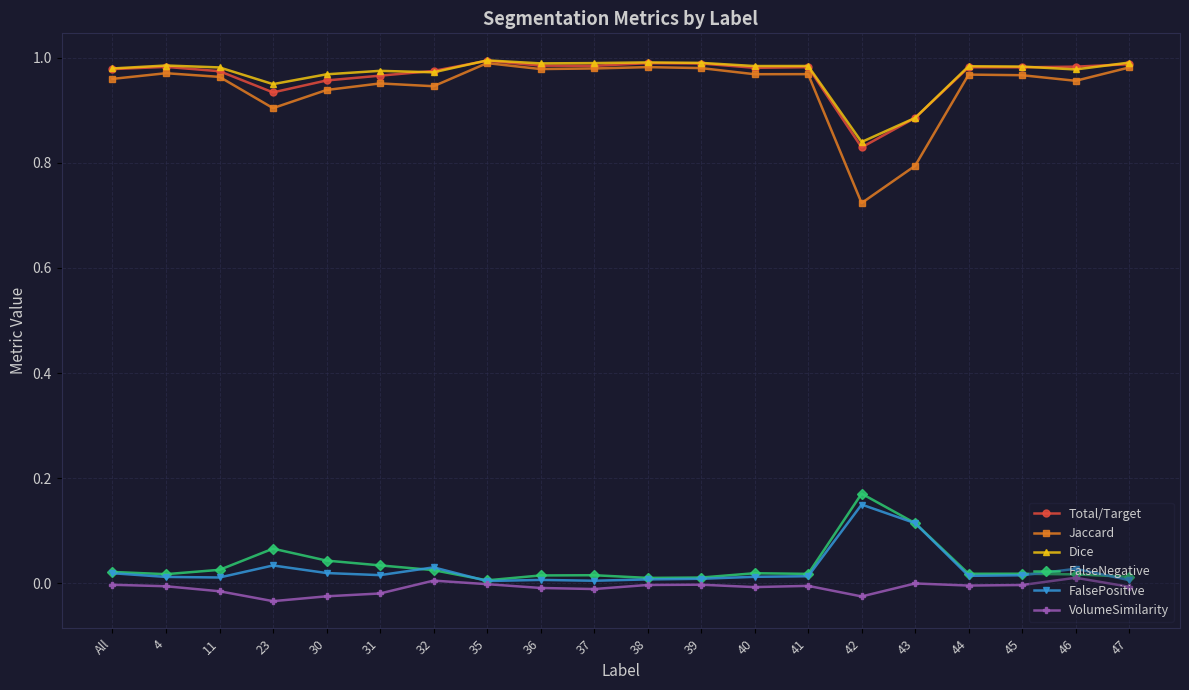

True or false: Dice has more than 2 interior local peaks.

True